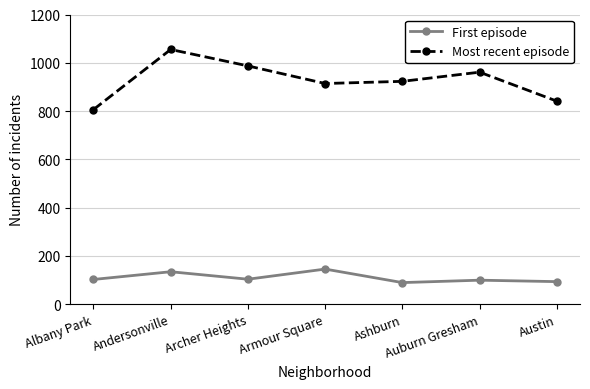

How many values in the First episode series are below 102?

3